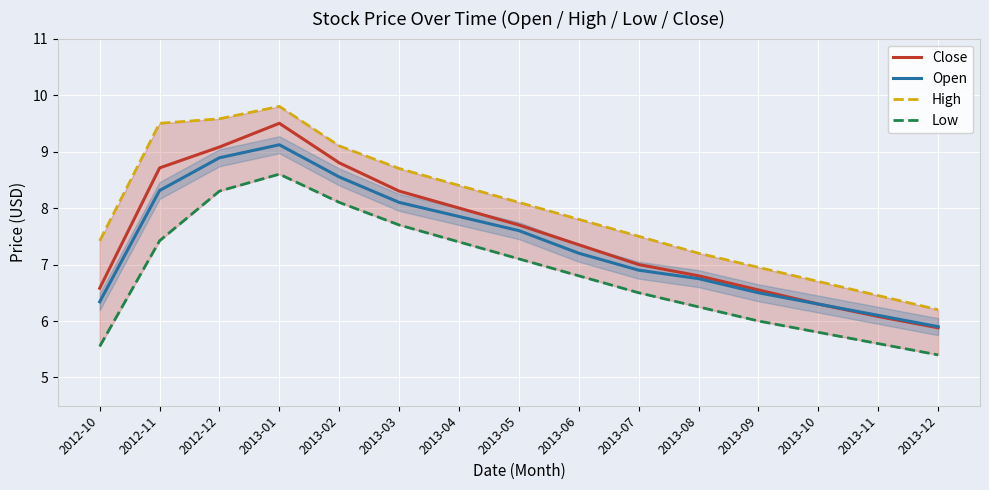

What is the lowest value of the Close series?

5.9